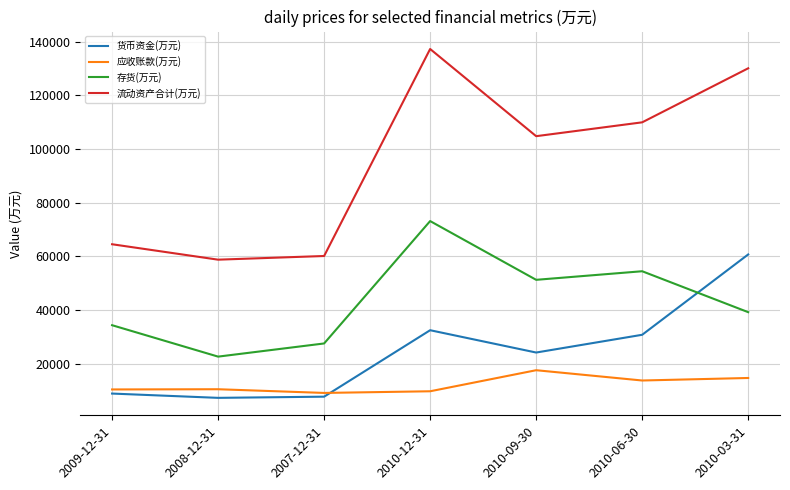

Which category has the highest value in the 应收账款(万元) series?

2010-09-30